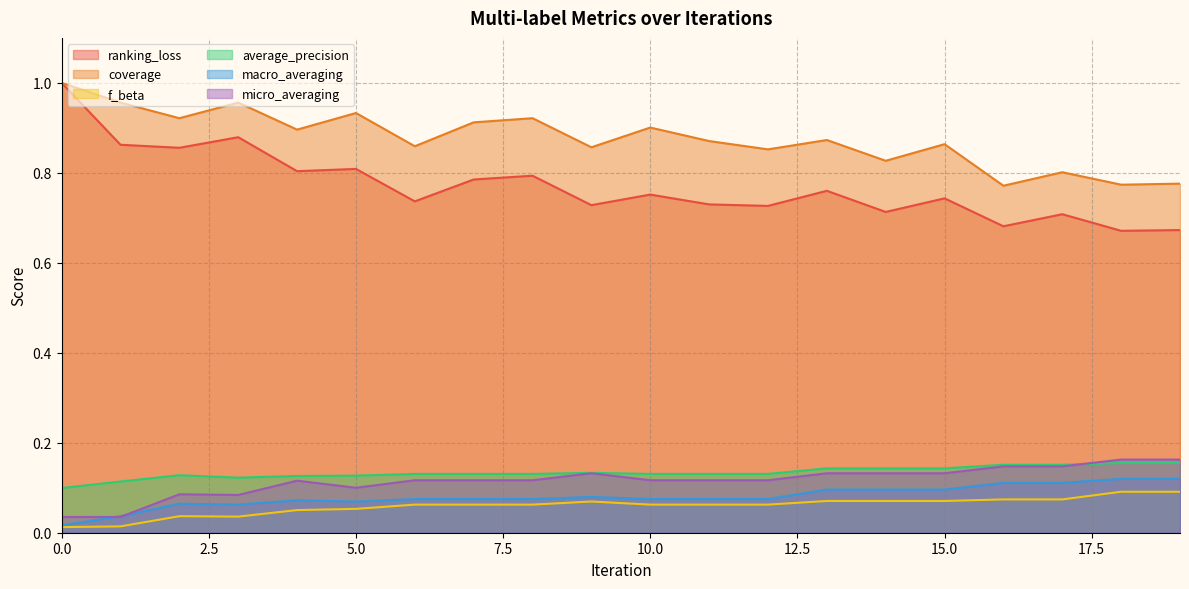

Count the ranking_loss values in the range 0 to 1.

20